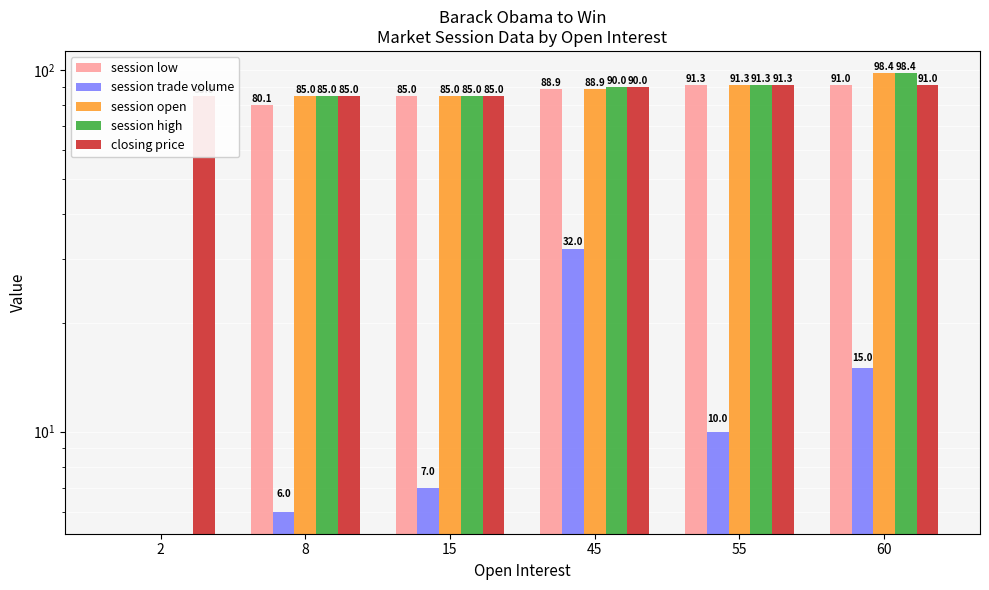

Which category has the highest value in the closing price series?

55